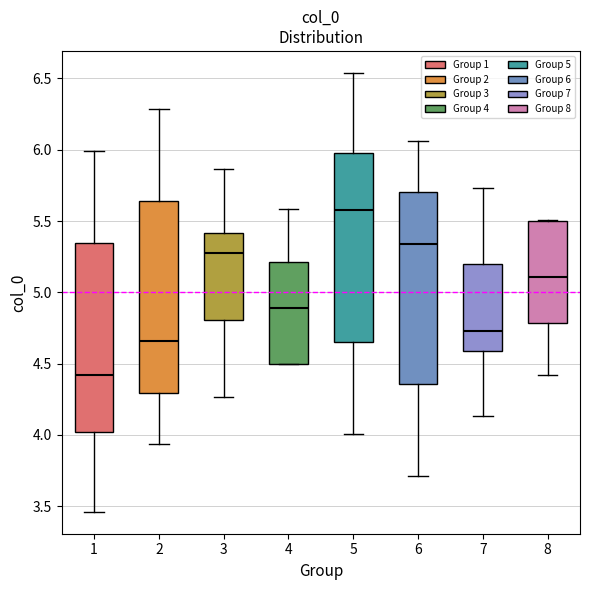

Reading left to right, transcribe this box plot: for each box, give where its median line is, the range the box spans, and where its two whiskers end, as read against the y-axis. The values are not printed on the chart, so give them approximately, as read against the axis.

1: median 4.40, box 4.00 to 5.35, whiskers 3.45 to 6.00
2: median 4.65, box 4.30 to 5.65, whiskers 3.95 to 6.30
3: median 5.25, box 4.80 to 5.40, whiskers 4.25 to 5.85
4: median 4.90, box 4.50 to 5.20, whiskers 4.50 to 5.60
5: median 5.60, box 4.65 to 6.00, whiskers 4.00 to 6.55
6: median 5.35, box 4.35 to 5.70, whiskers 3.70 to 6.05
7: median 4.75, box 4.60 to 5.20, whiskers 4.15 to 5.75
8: median 5.10, box 4.80 to 5.50, whiskers 4.40 to 5.50